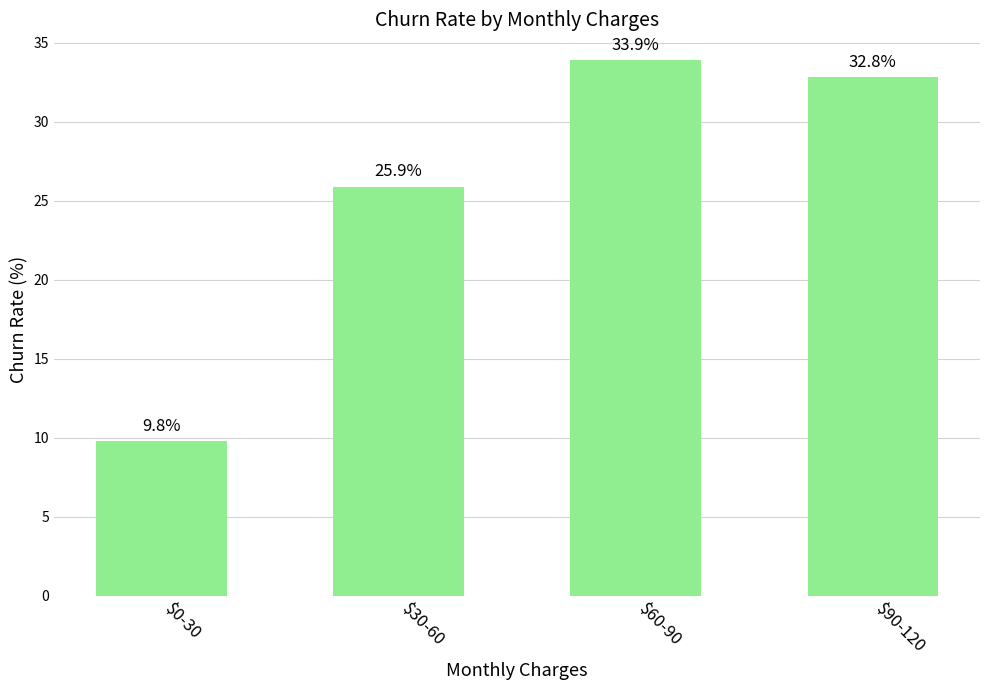

How many bars are there in total?

4